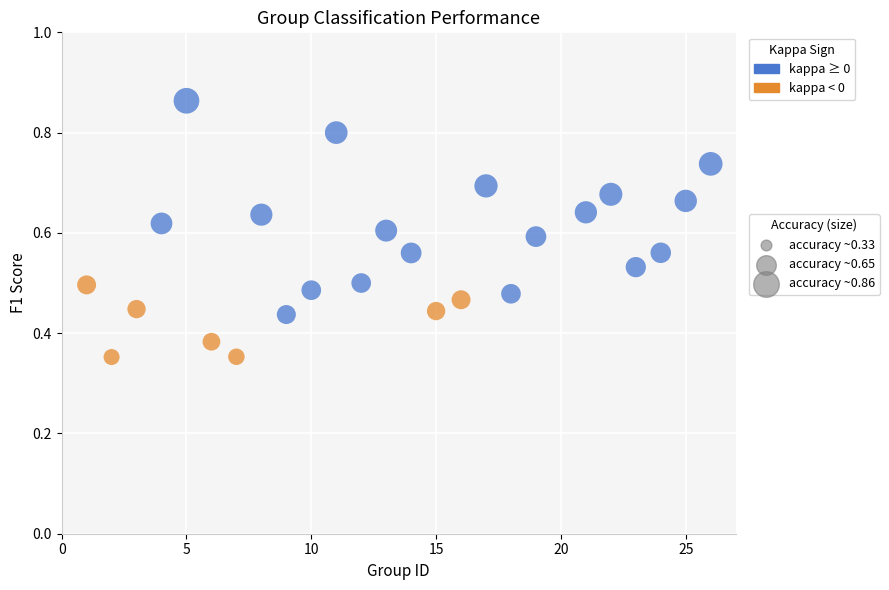

What is the range of X values (max minus min)?

25.0